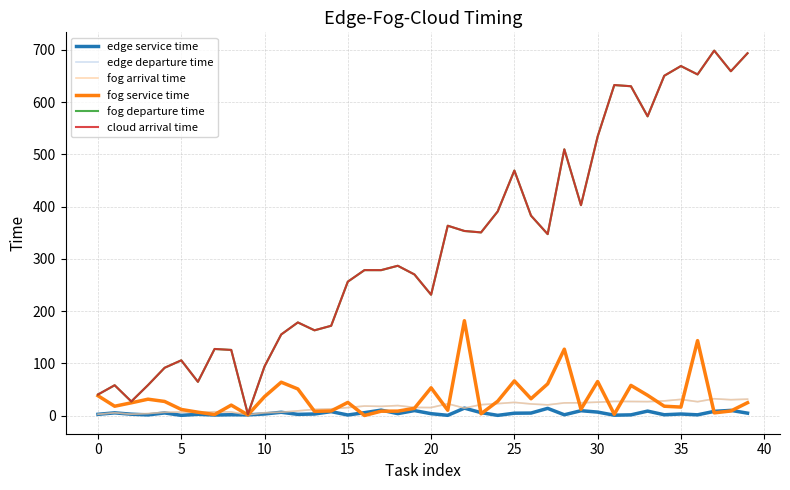

What is the highest value of the cloud arrival time series?

698.7